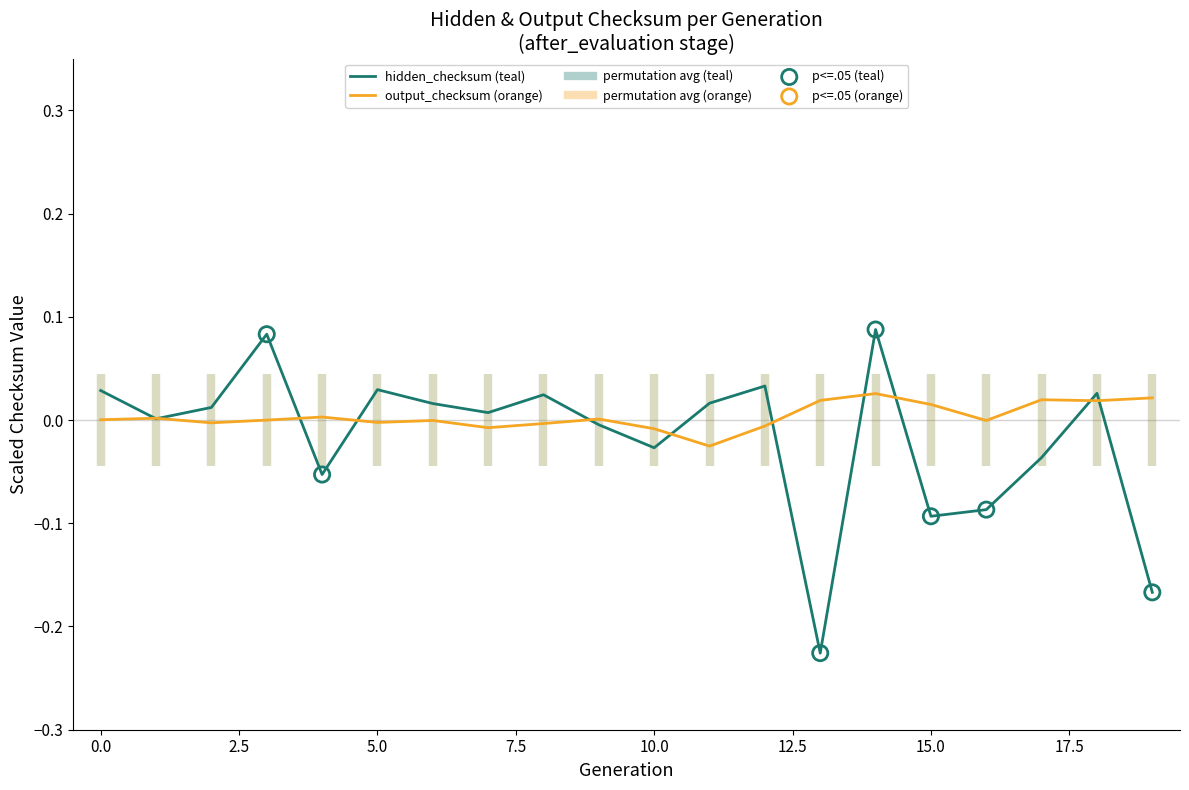

At which category is the sum across all series the highest?

14